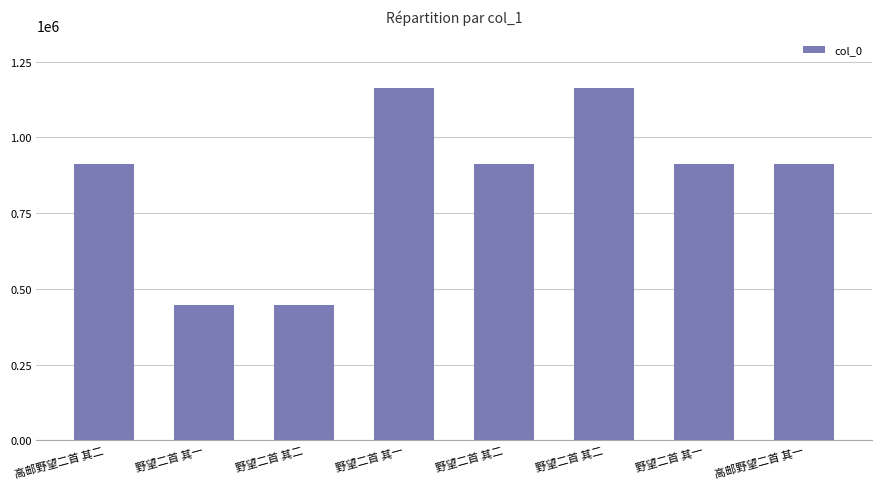

Rank the categories by value from lowest to highest.

野望二首 其一, 野望二首 其二, 高邮野望二首 其二, 高邮野望二首 其一, 野望二首 其二, 野望二首 其一, 野望二首 其一, 野望二首 其二